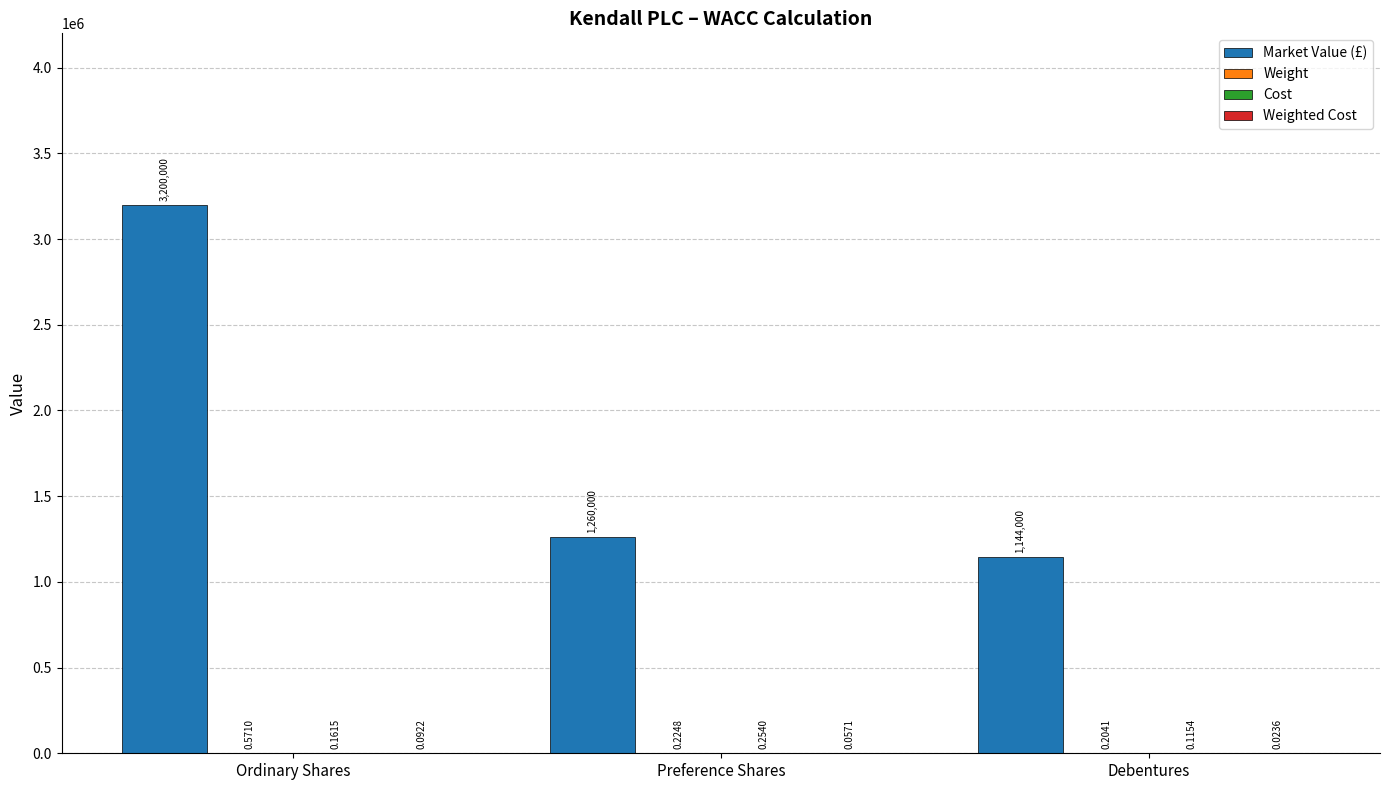

Which series has the largest total across all categories?

Market Value (£)